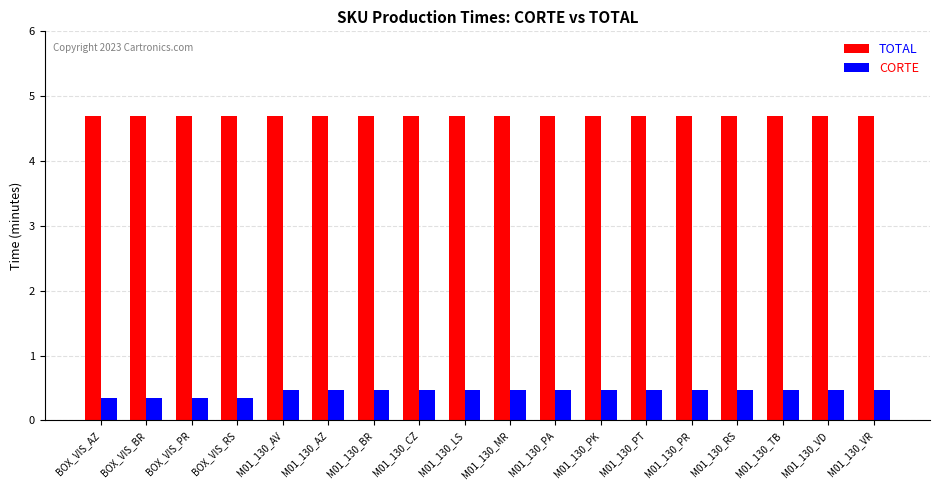

What are all the series names shown in the legend?

TOTAL, CORTE